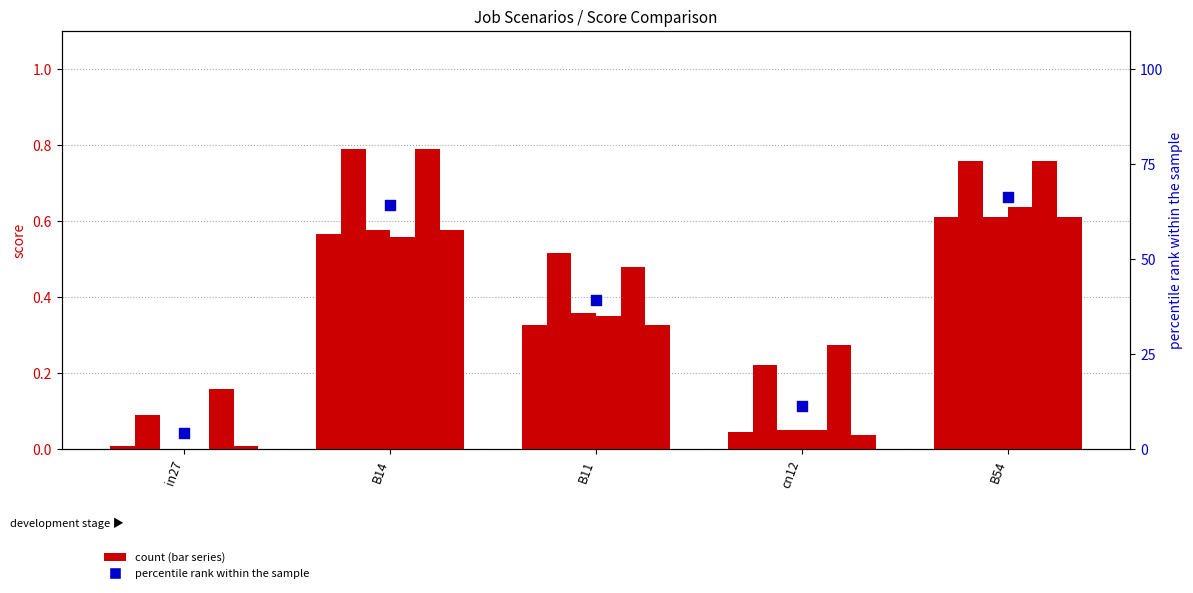

Is the value of job131_scenario0_249 at B14 greater than the value of job135_scenario2_259 at cn12?

Yes